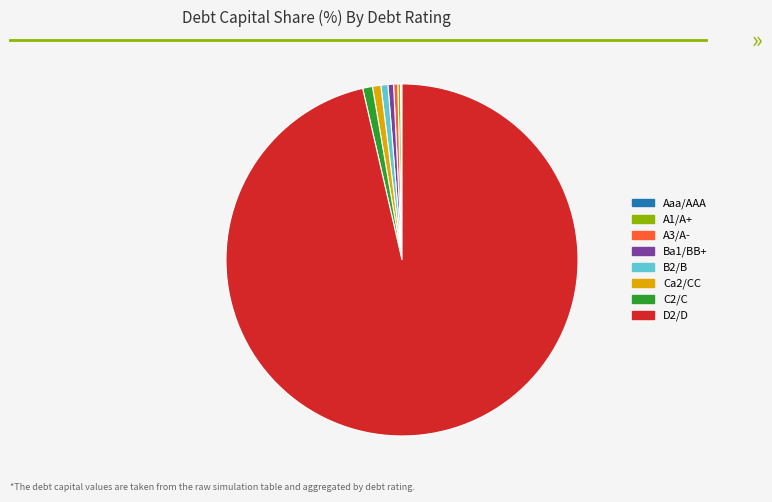

True or false: D2/D accounts for 96% of the total.

True